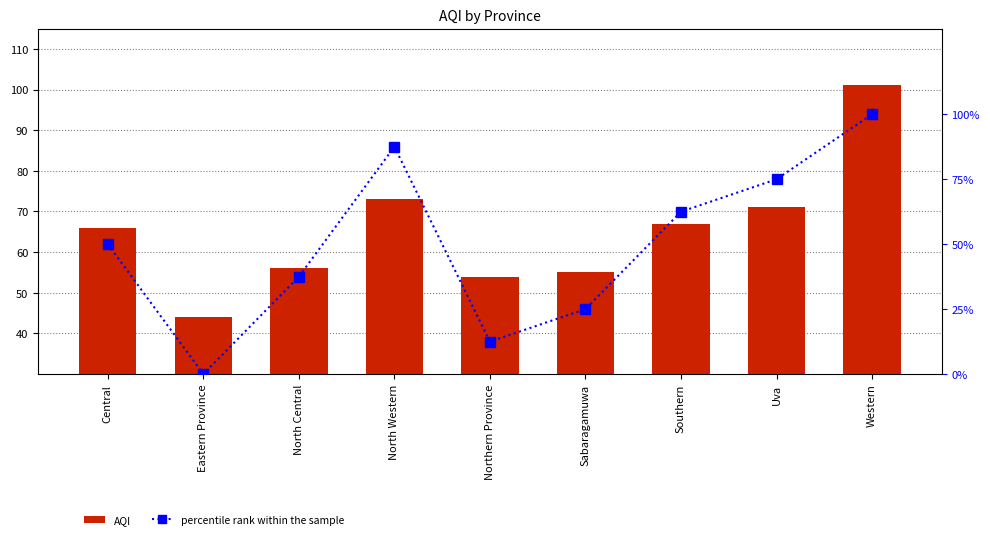

Reading left to right, transcribe all the data shown in this chart.

AQI: 66.0	44.0	56.0	73.0	54.0	55.0	67.0	71.0	101.0
percentile rank within the sample: 50.0	0.0	37.5	87.5	12.5	25.0	62.5	75.0	100.0